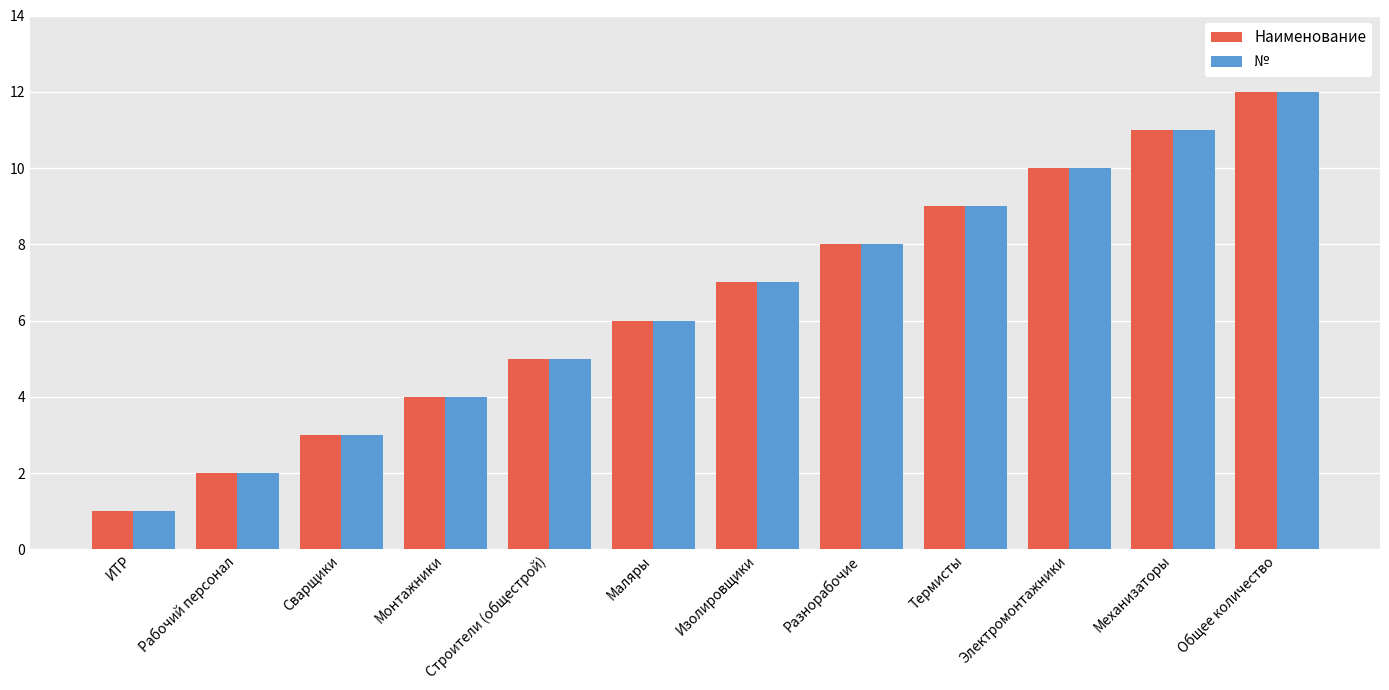

The Наименование series shows 2 at Рабочий персонал. True or false?

True